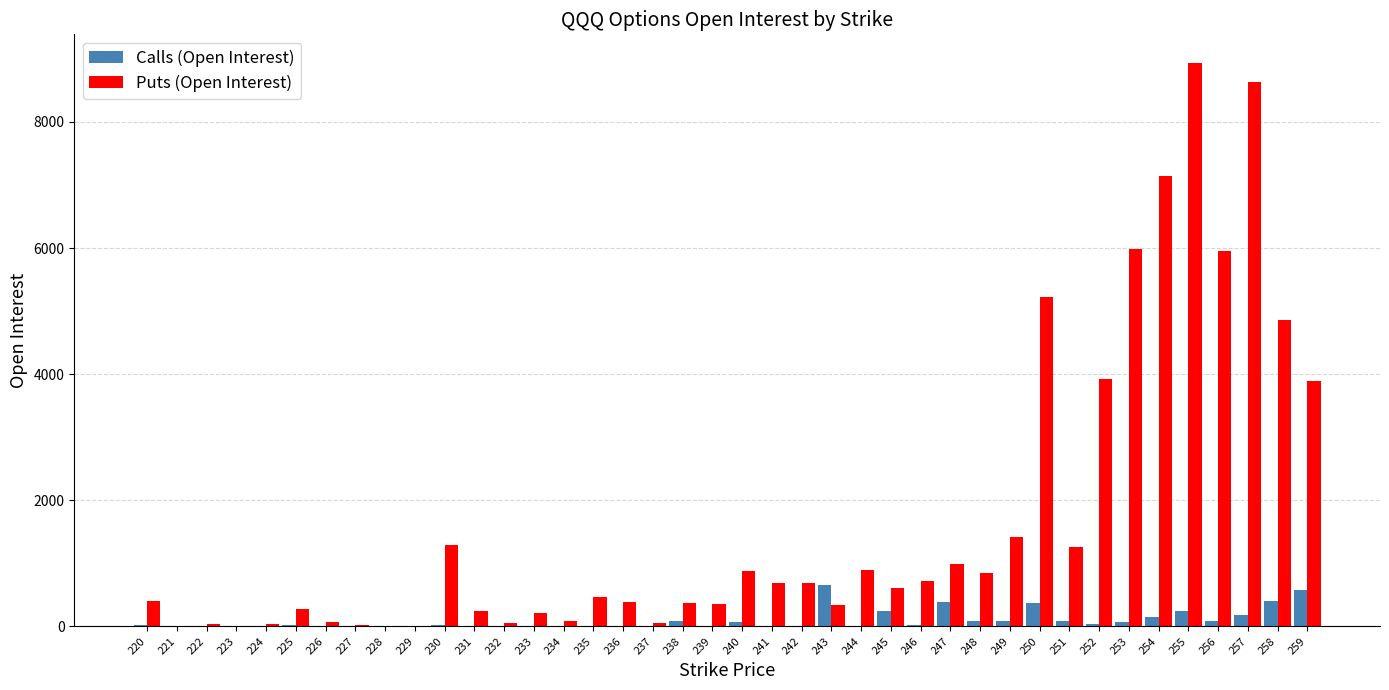

What is the sum of all Puts (Open Interest) values?

68265